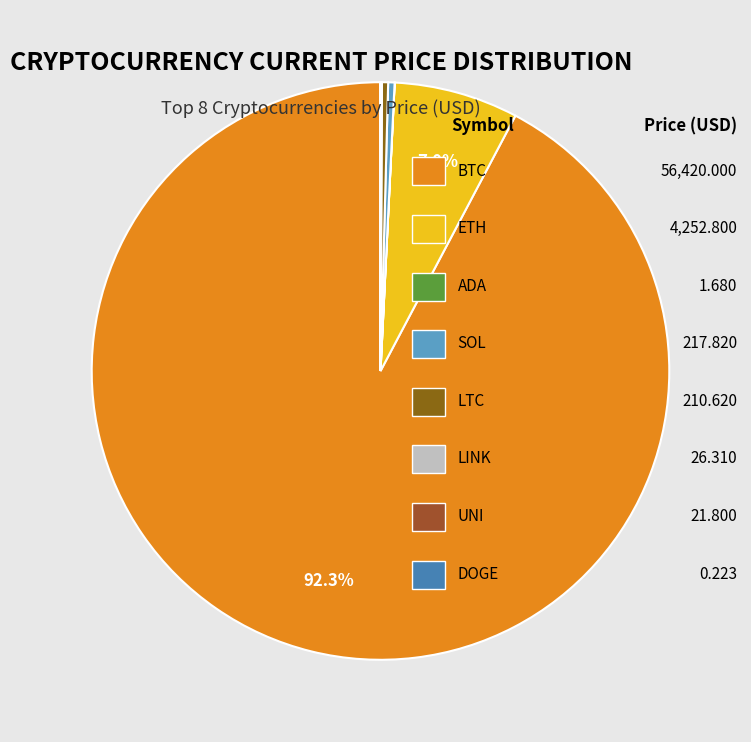

To the nearest percent, what is the difference between the largest and smallest slice percentages?

92%